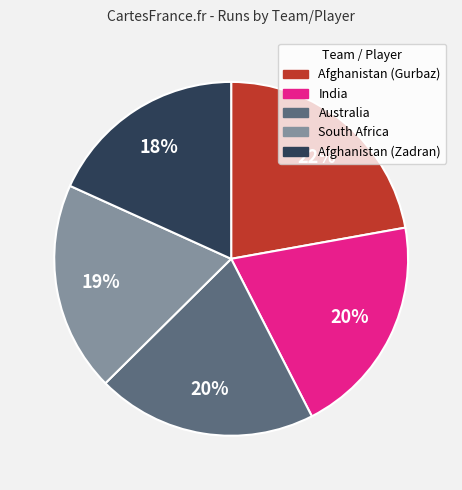

Is it true that Australia is 20% of the pie?

True